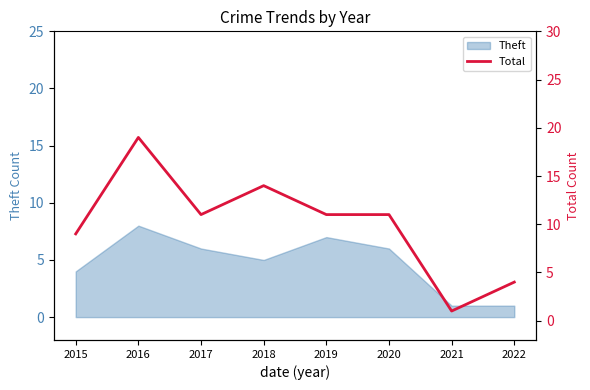

How many interior local peaks (higher than both neighbors) does the data have?

2